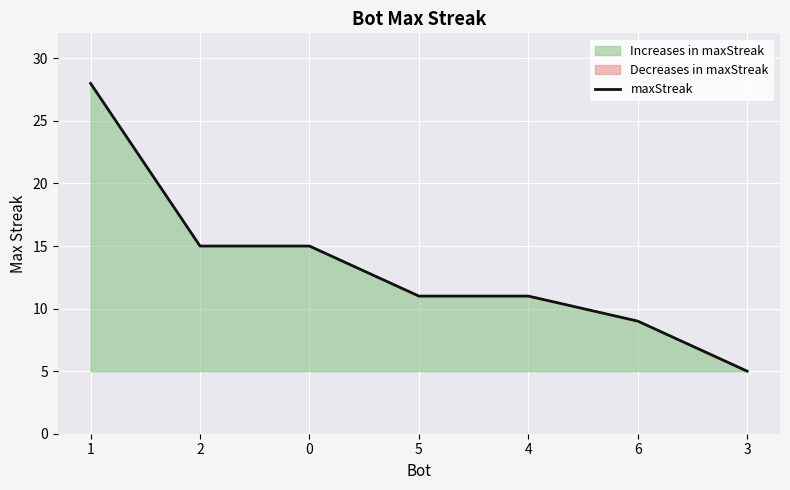

What is the change in value from 1 to 4?

-17